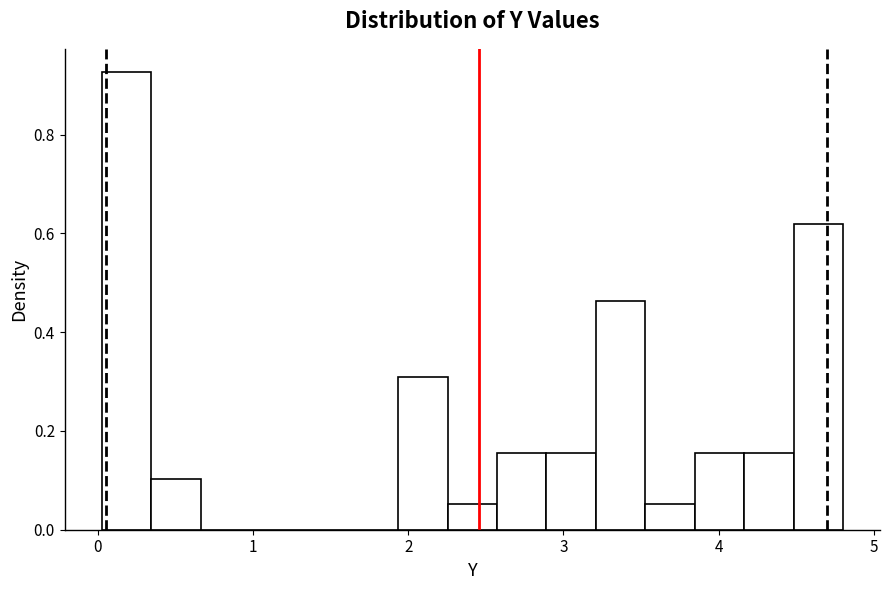

Around what value on the x-axis is the tallest bar? Give the approximate position of its centre, as read against the axis.

0.2